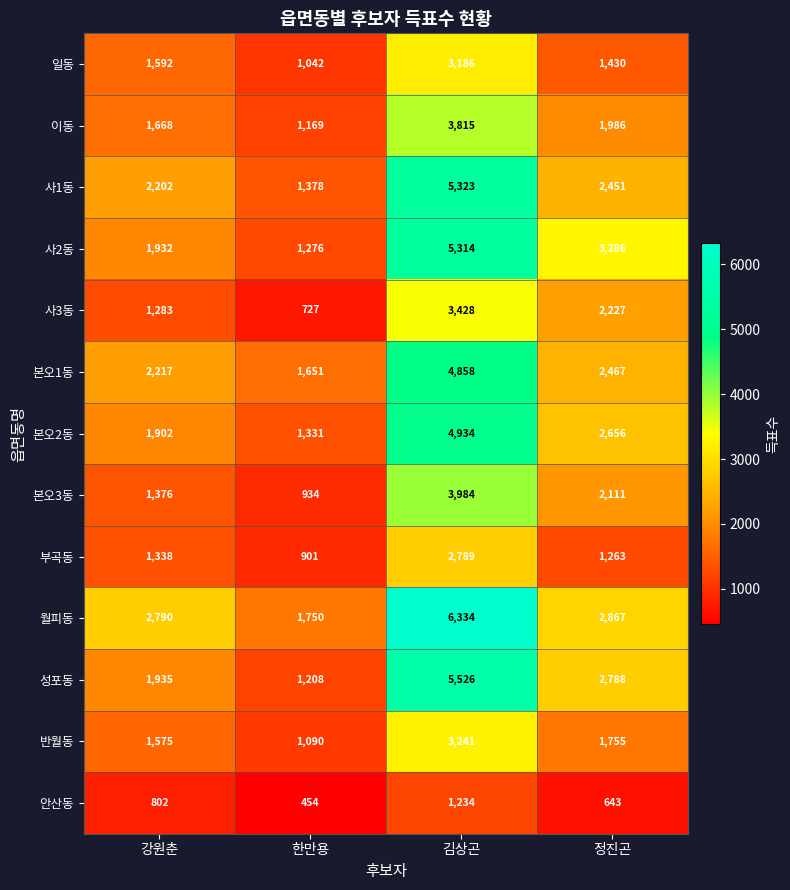

What is the total value across all series at 김상곤?

53966